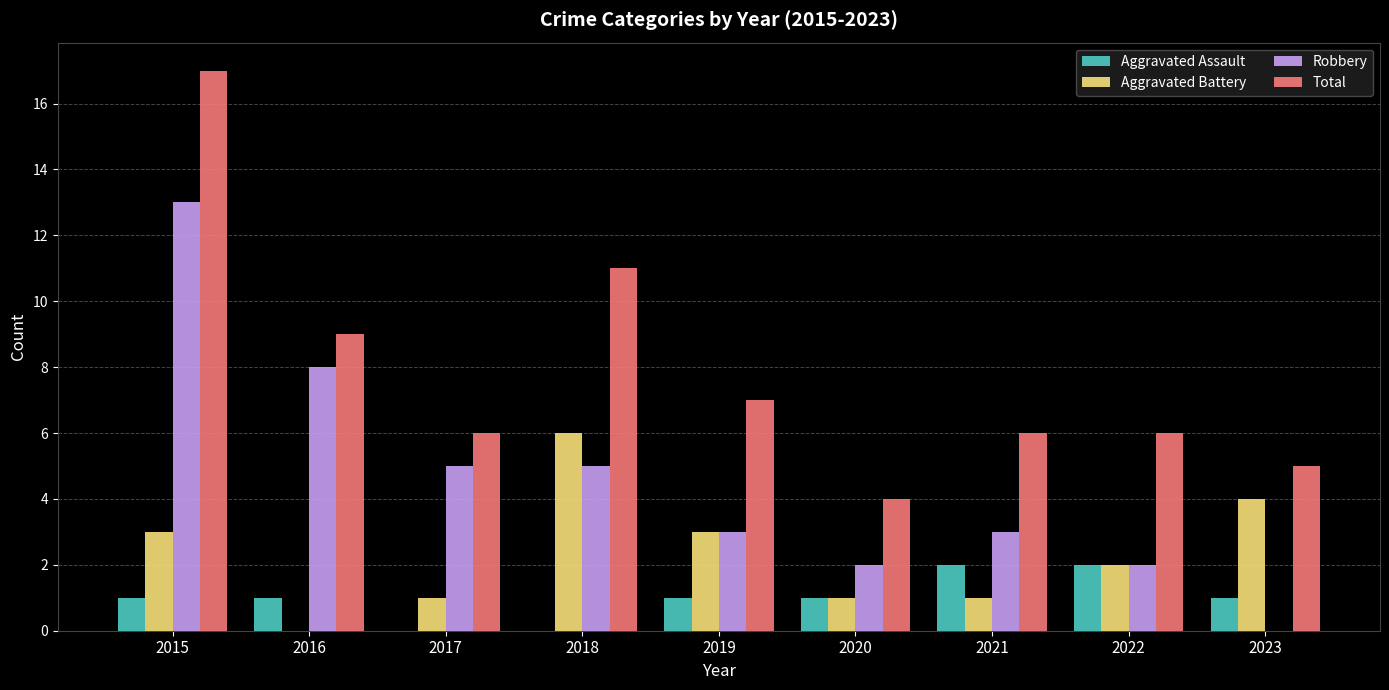

Which series changed the most between 2016 and 2020?

Robbery